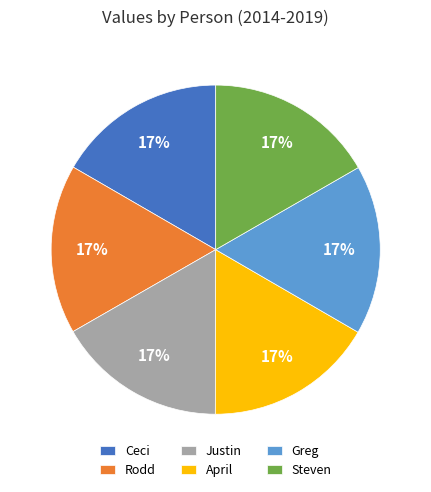

To the nearest percent, what percentage of the pie is Rodd?

17%